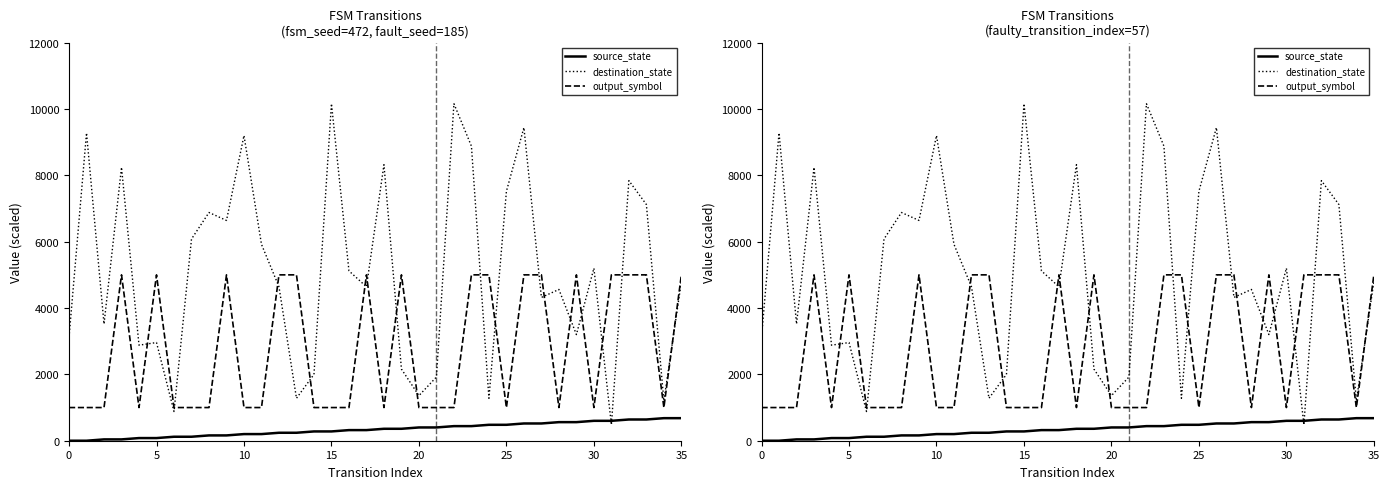

Rank the series at 35 from lowest to highest value.

source_state, output_symbol, destination_state